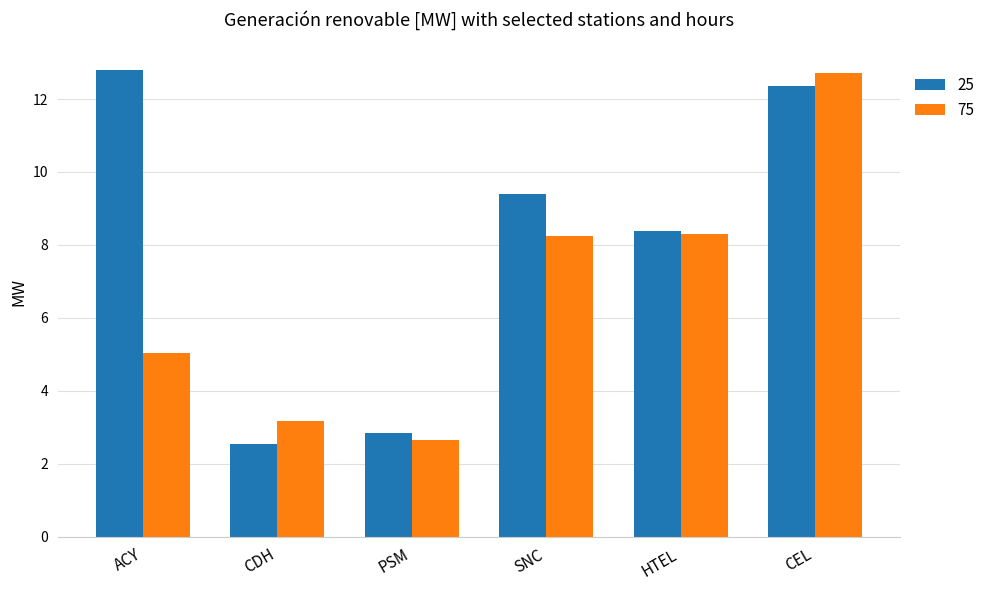

What is the label of the 3rd bar from the left?

PSM